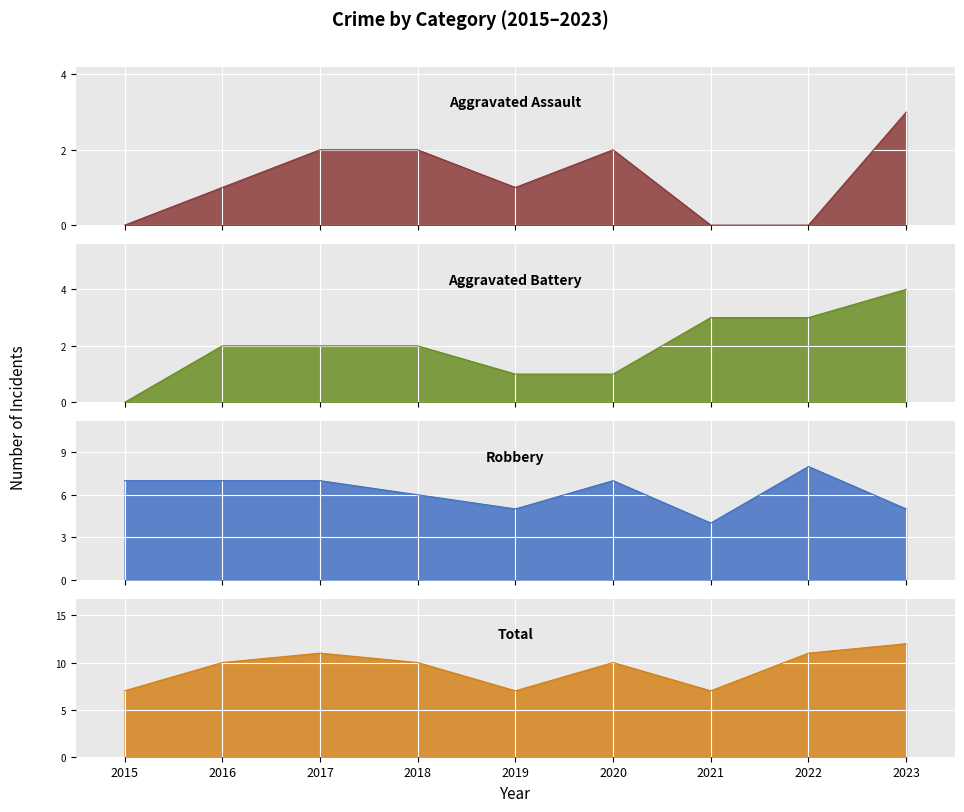

True or false: Robbery and Aggravated Assault cross at least once.

False